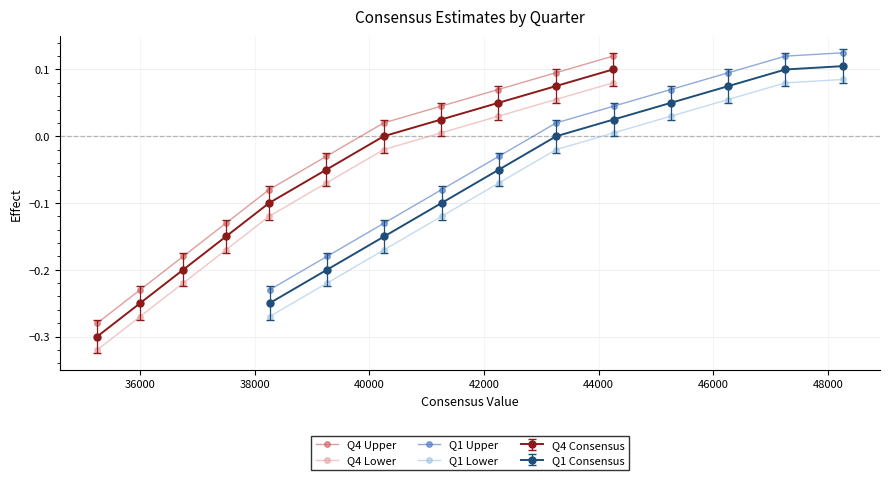

True or false: Q4 Upper has more than 2 interior local peaks.

False